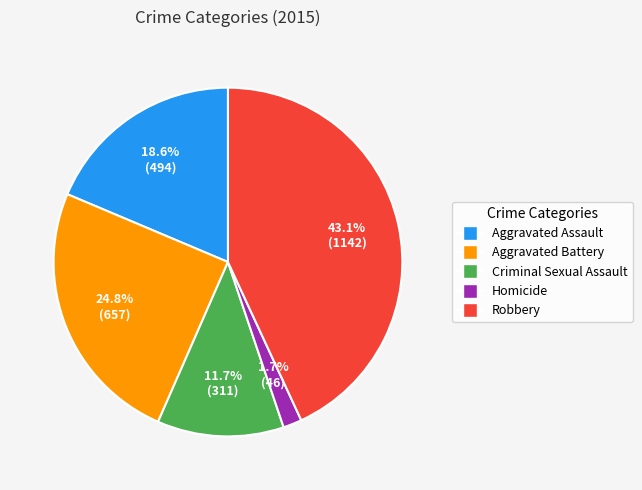

Which has a higher value, Robbery or Homicide?

Robbery